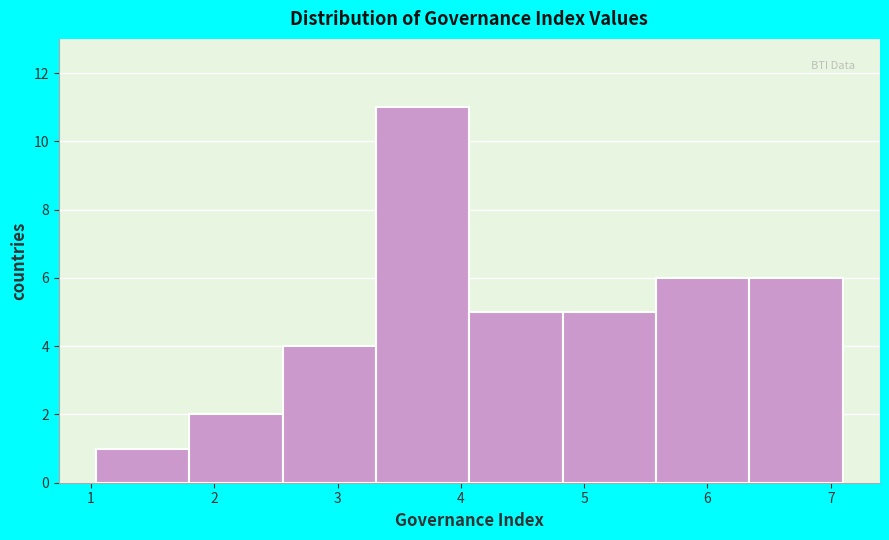

Reading left to right, transcribe this chart: for each bar, give the range it covers on the x-axis and its height. Neither the bar edges nor the heights are printed on the chart, so give them approximately, as read against the axes.

1.0 to 1.8: 1
1.8 to 2.6: 2
2.6 to 3.3: 4
3.3 to 4.1: 11
4.1 to 4.8: 5
4.8 to 5.6: 5
5.6 to 6.3: 6
6.3 to 7.1: 6